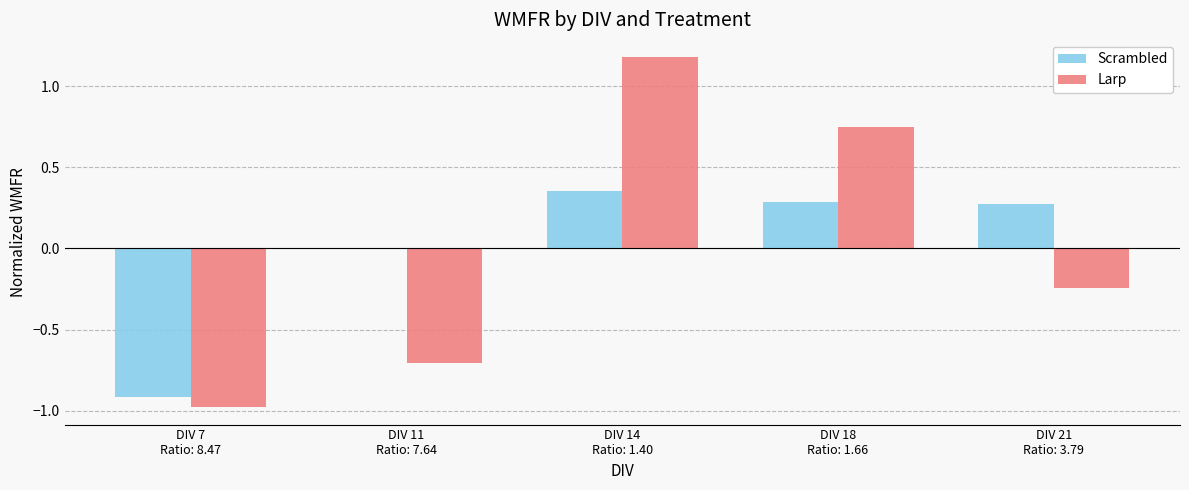

What is the highest value of the Larp series?

1.2